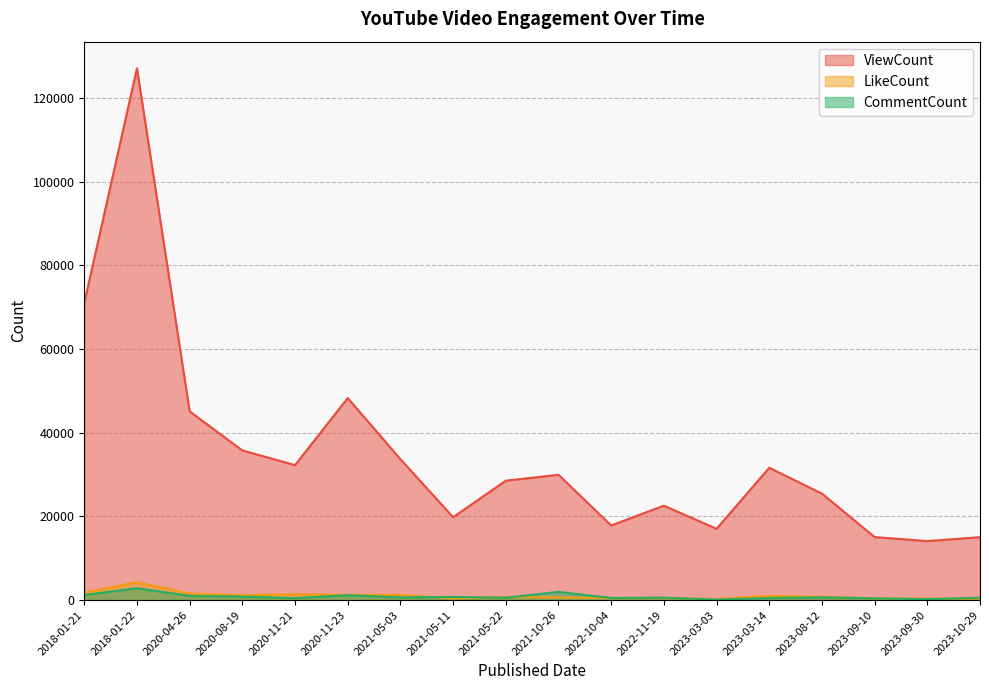

At 2023-03-03, list the series in order from smallest to largest.

CommentCount, LikeCount, ViewCount